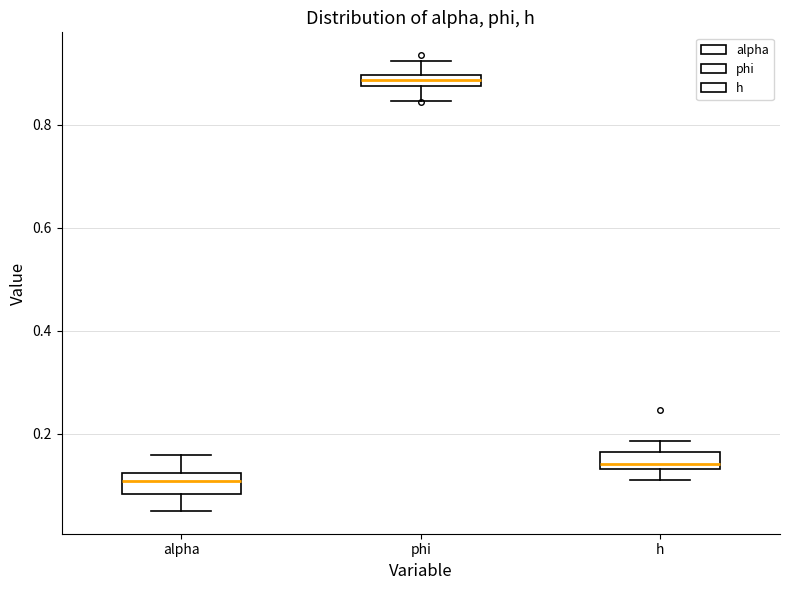

Which box's median line is the lowest?

alpha